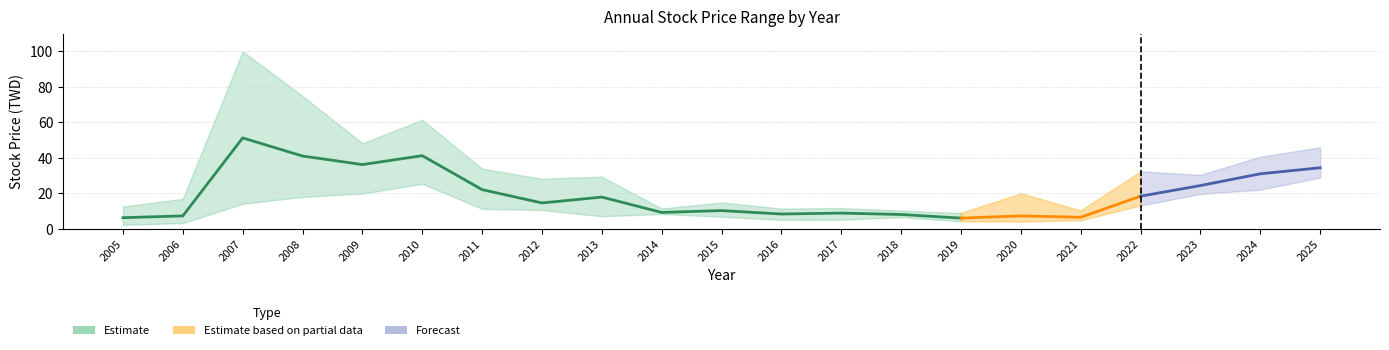

What is the spread (max minus min) of values at 2009?

28.3